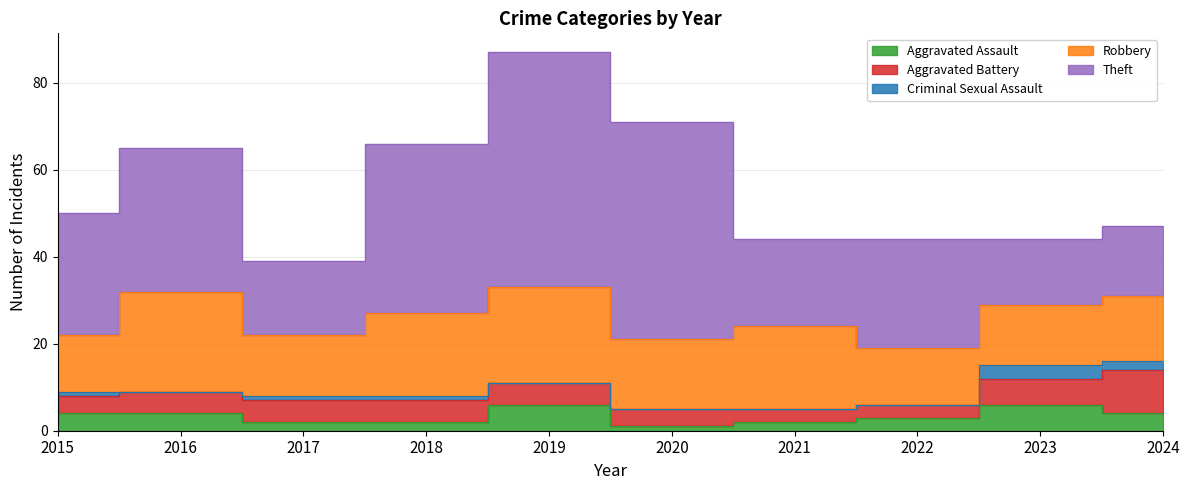

What is the value of the Aggravated Battery point at the 5th from the left?

5